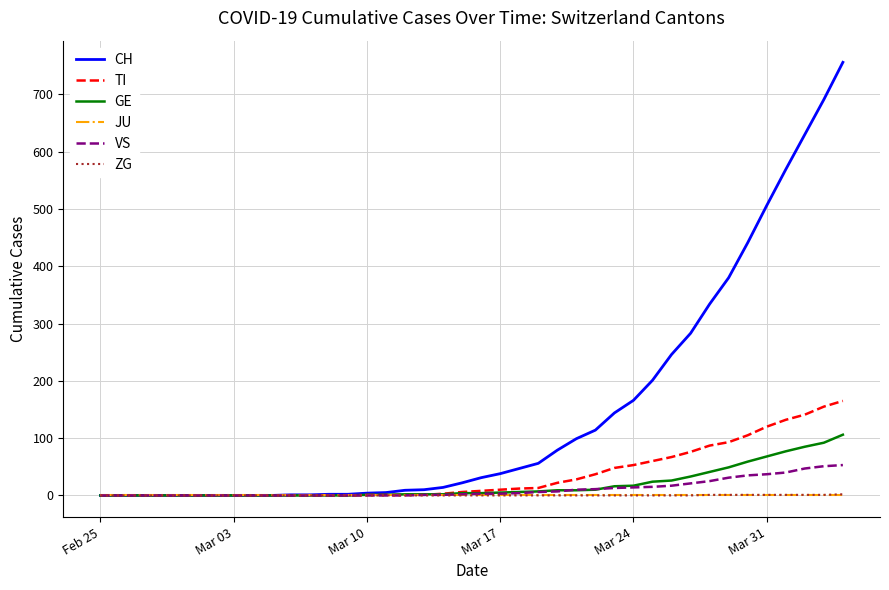

Which series has the widest spread of values?

CH